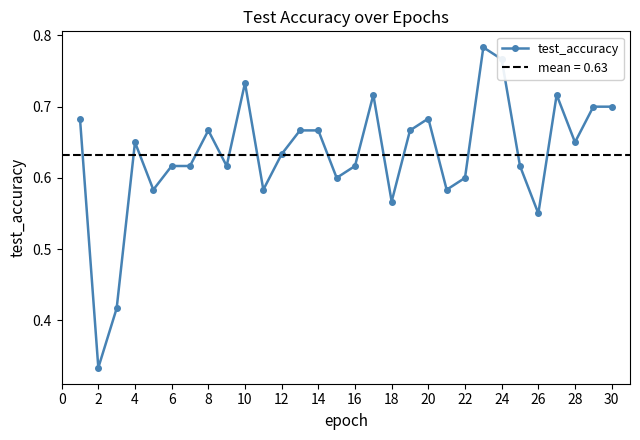

True or false: the data shows 0.7 at 30.

True